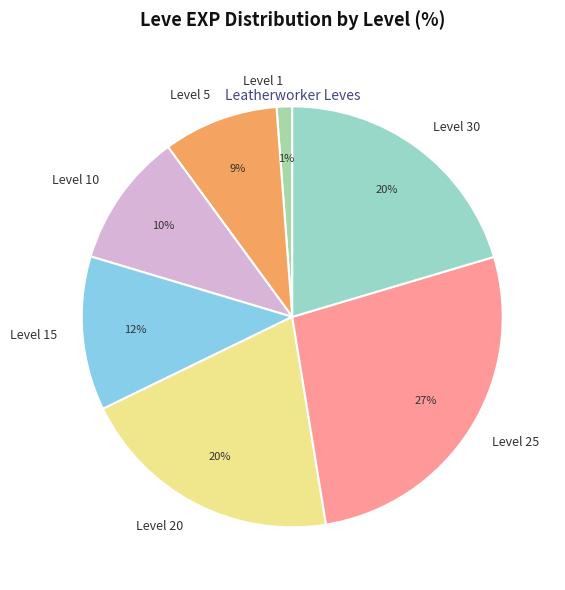

How many slices are in this pie chart?

7